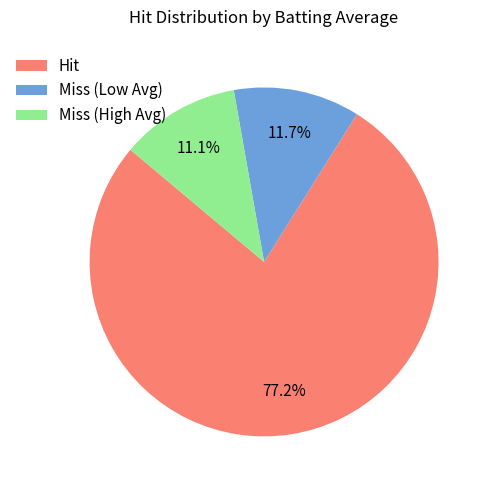

Rank the categories by value from highest to lowest.

Hit, Miss (Low Avg), Miss (High Avg)